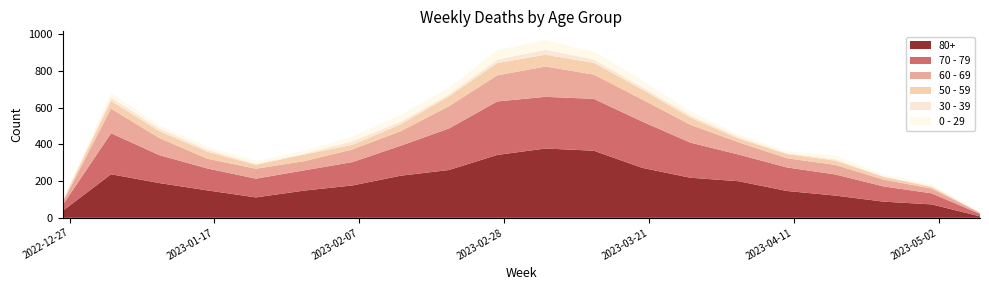

Reading left to right, list all the values displayed in this chart.

70 - 79: 2022-12-26=32	2023-01-02=223	2023-01-09=152	2023-01-16=119	2023-01-23=102	2023-01-30=110	2023-02-06=127	2023-02-13=163	2023-02-20=226	2023-02-27=291	2023-03-06=281	2023-03-13=282	2023-03-20=252	2023-03-27=191	2023-04-03=145	2023-04-10=128	2023-04-17=115	2023-04-24=83	2023-05-01=60	2023-05-08=13
80+: 2022-12-26=38	2023-01-02=237	2023-01-09=189	2023-01-16=149	2023-01-23=111	2023-01-30=148	2023-02-06=176	2023-02-13=229	2023-02-20=260	2023-02-27=342	2023-03-06=377	2023-03-13=365	2023-03-20=272	2023-03-27=218	2023-04-03=199	2023-04-10=146	2023-04-17=121	2023-04-24=88	2023-05-01=73	2023-05-08=8
60 - 69: 2022-12-26=16	2023-01-02=134	2023-01-09=93	2023-01-16=53	2023-01-23=54	2023-01-30=50	2023-02-06=69	2023-02-13=79	2023-02-20=121	2023-02-27=142	2023-03-06=165	2023-03-13=132	2023-03-20=120	2023-03-27=97	2023-04-03=67	2023-04-10=50	2023-04-17=52	2023-04-24=37	2023-05-01=26	2023-05-08=6
0 - 29: 2022-12-26=4	2023-01-02=26	2023-01-09=17	2023-01-16=17	2023-01-23=15	2023-01-30=16	2023-02-06=25	2023-02-13=38	2023-02-20=35	2023-02-27=53	2023-03-06=52	2023-03-13=43	2023-03-20=37	2023-03-27=22	2023-04-03=13	2023-04-10=12	2023-04-17=19	2023-04-24=10	2023-05-01=10	2023-05-08=0
30 - 39: 2022-12-26=5	2023-01-02=18	2023-01-09=15	2023-01-16=11	2023-01-23=6	2023-01-30=4	2023-02-06=20	2023-02-13=14	2023-02-20=10	2023-02-27=18	2023-03-06=27	2023-03-13=18	2023-03-20=13	2023-03-27=12	2023-04-03=9	2023-04-10=4	2023-04-17=8	2023-04-24=3	2023-05-01=4	2023-05-08=2
50 - 59: 2022-12-26=5	2023-01-02=42	2023-01-09=37	2023-01-16=38	2023-01-23=21	2023-01-30=36	2023-02-06=25	2023-02-13=38	2023-02-20=54	2023-02-27=67	2023-03-06=64	2023-03-13=64	2023-03-20=54	2023-03-27=39	2023-04-03=20	2023-04-10=23	2023-04-17=23	2023-04-24=15	2023-05-01=9	2023-05-08=1